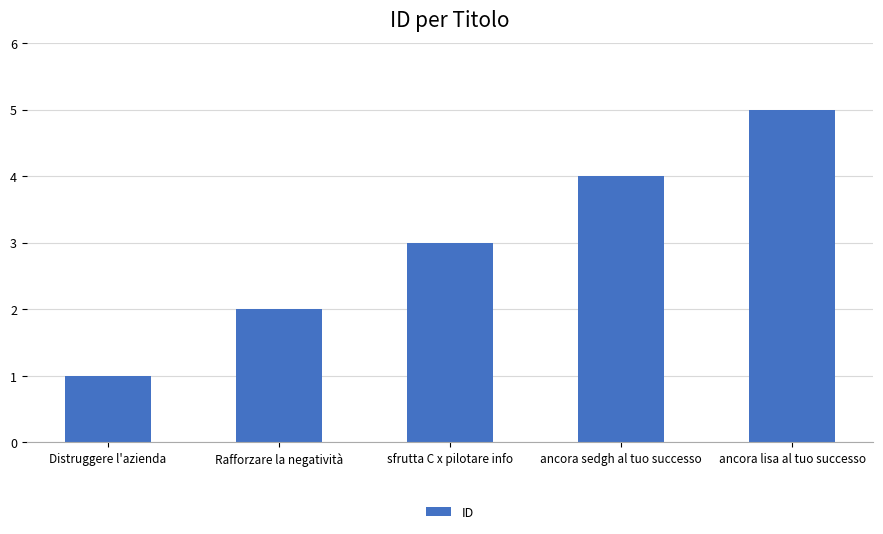

Reading left to right, list all the values displayed in this chart.

Distruggere l'azienda=1	Rafforzare la negatività=2	sfrutta C x pilotare info=3	ancora sedgh al tuo successo=4	ancora lisa al tuo successo=5